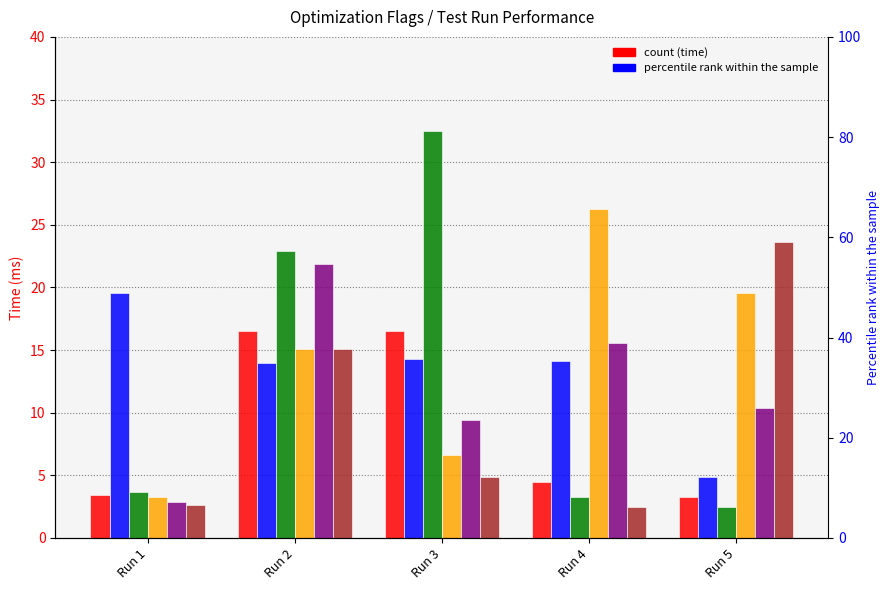

Which category has the highest value in the O3 series?

Run 4